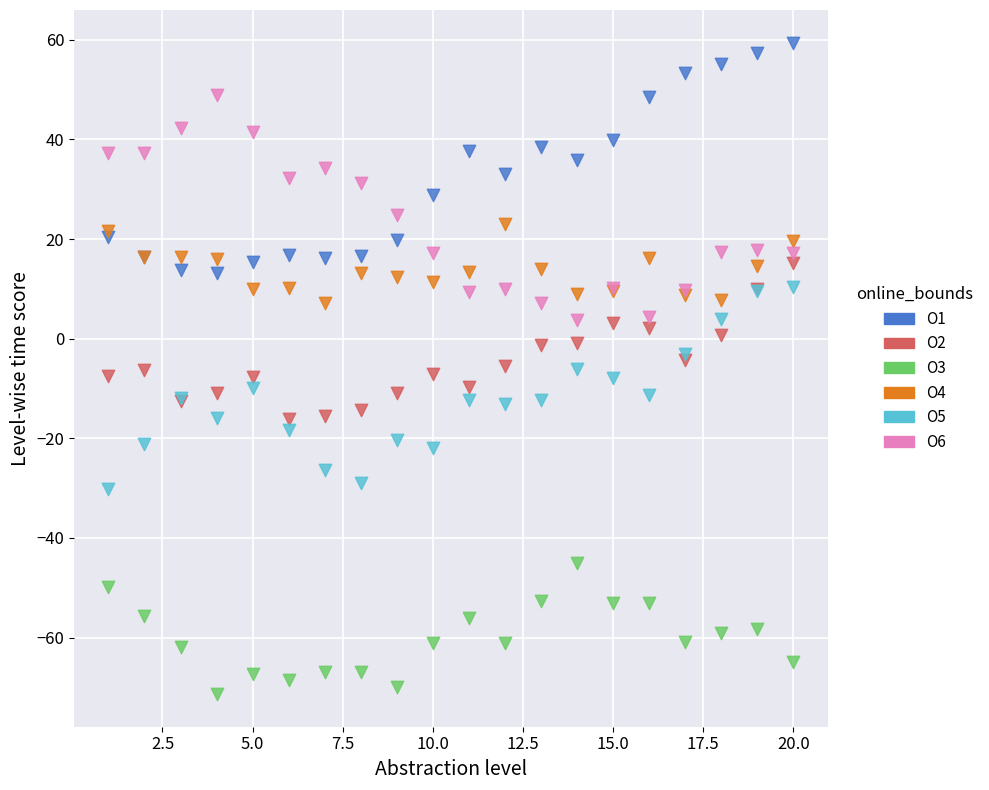

What is the X range (max minus min) for the scatter plot?

19.0